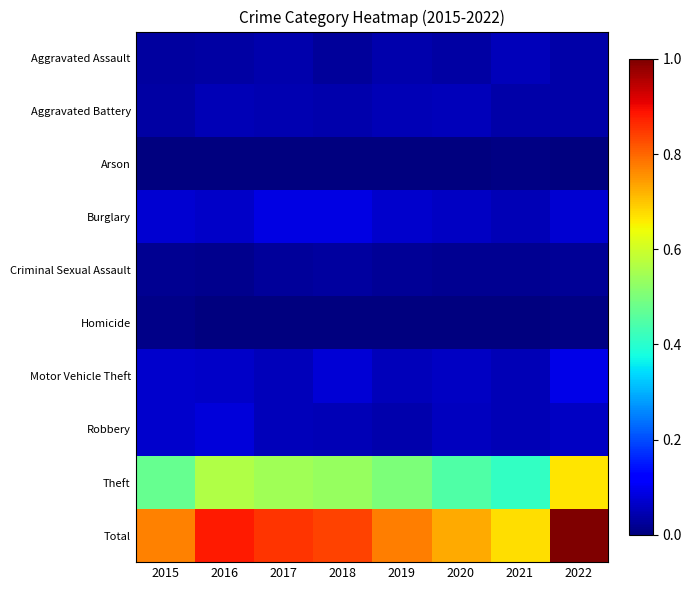

List the series in order of their peak value, highest first.

Total, Theft, Motor Vehicle Theft, Burglary, Robbery, Aggravated Assault, Aggravated Battery, Criminal Sexual Assault, Homicide, Arson